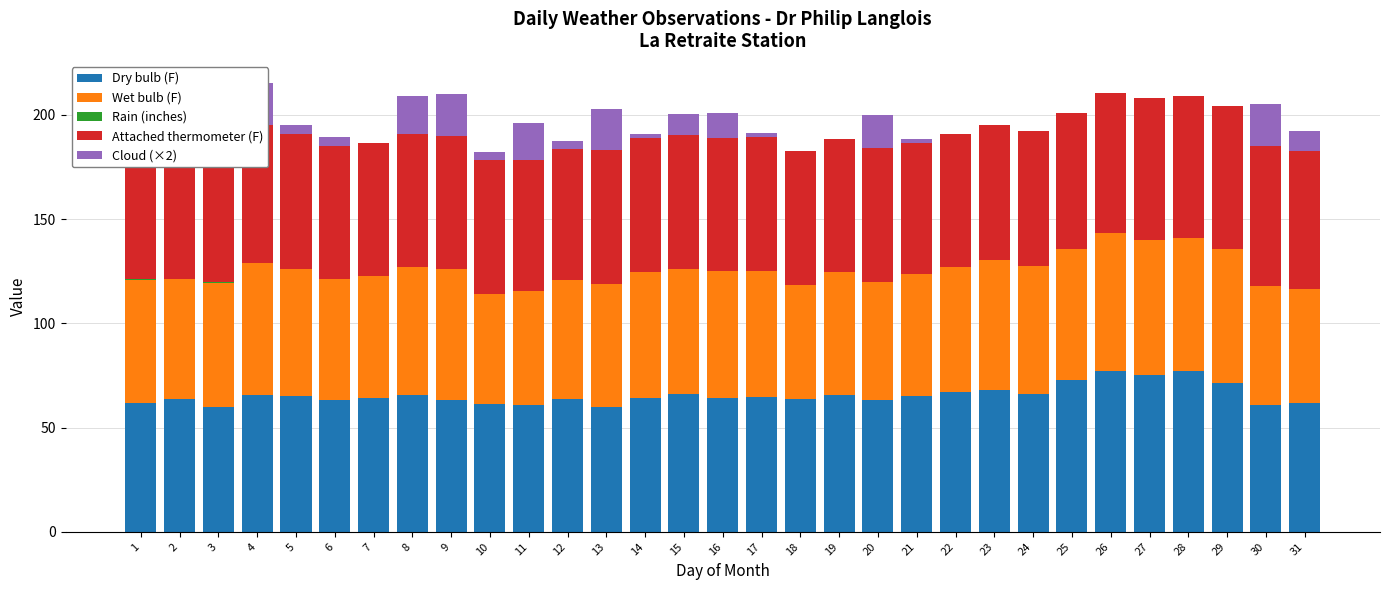

What is the difference between the second highest and minimum values in the Wet bulb (F) series?

12.0